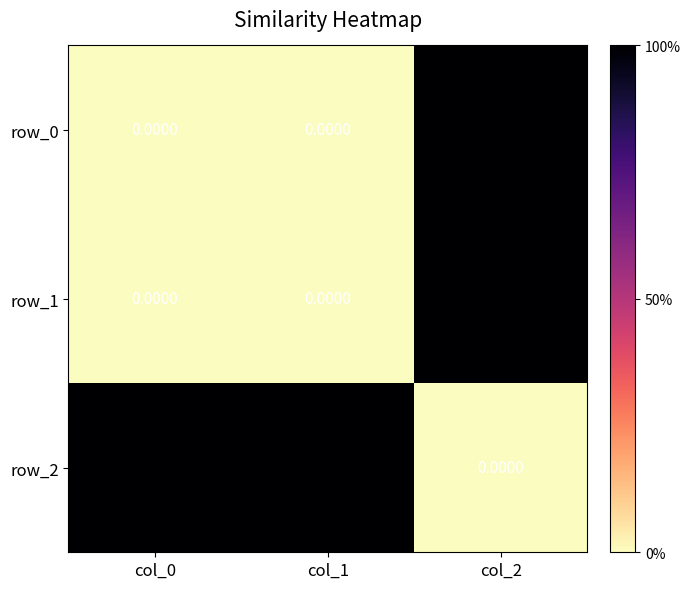

Is the value of row_2 at col_1 greater than the value of row_1 at col_1?

Yes